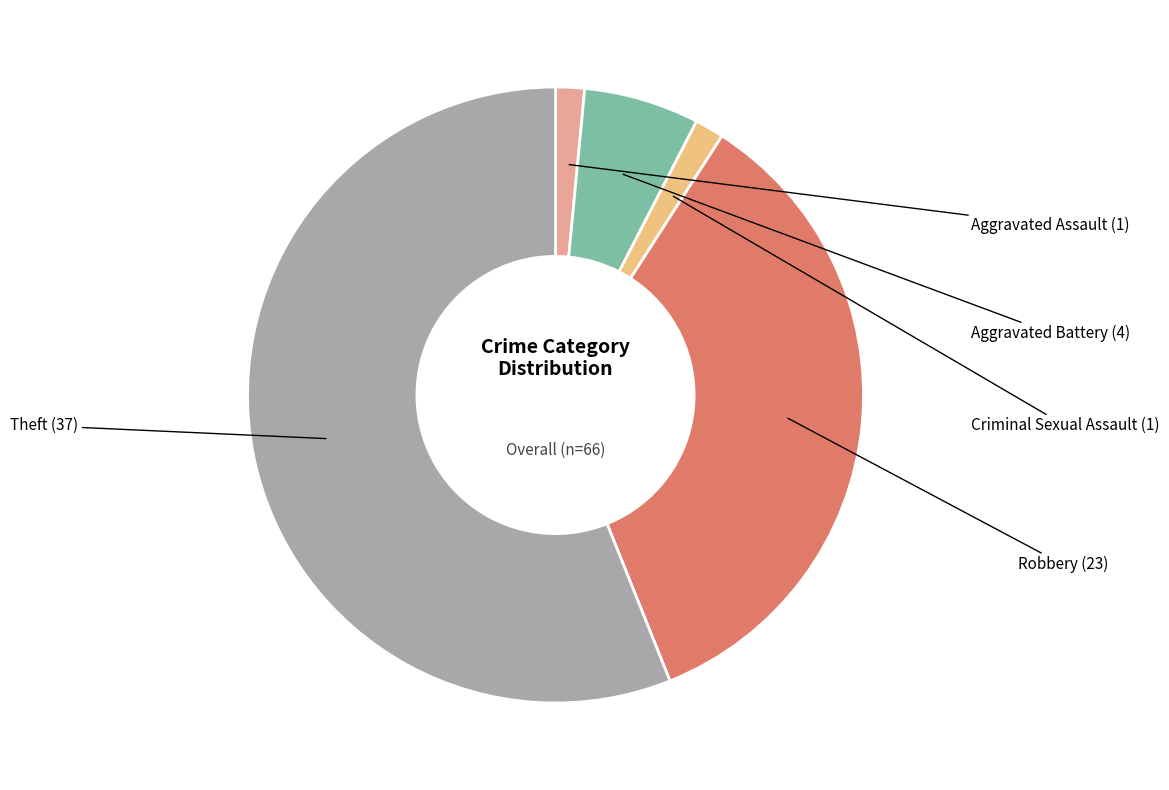

Is there a majority slice in this chart?

Yes